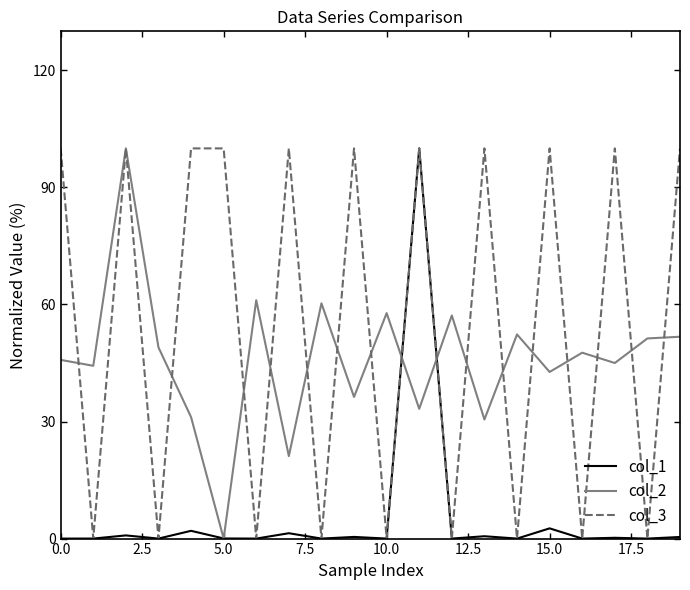

List the series in order of their overall mean, highest first.

col_3, col_2, col_1